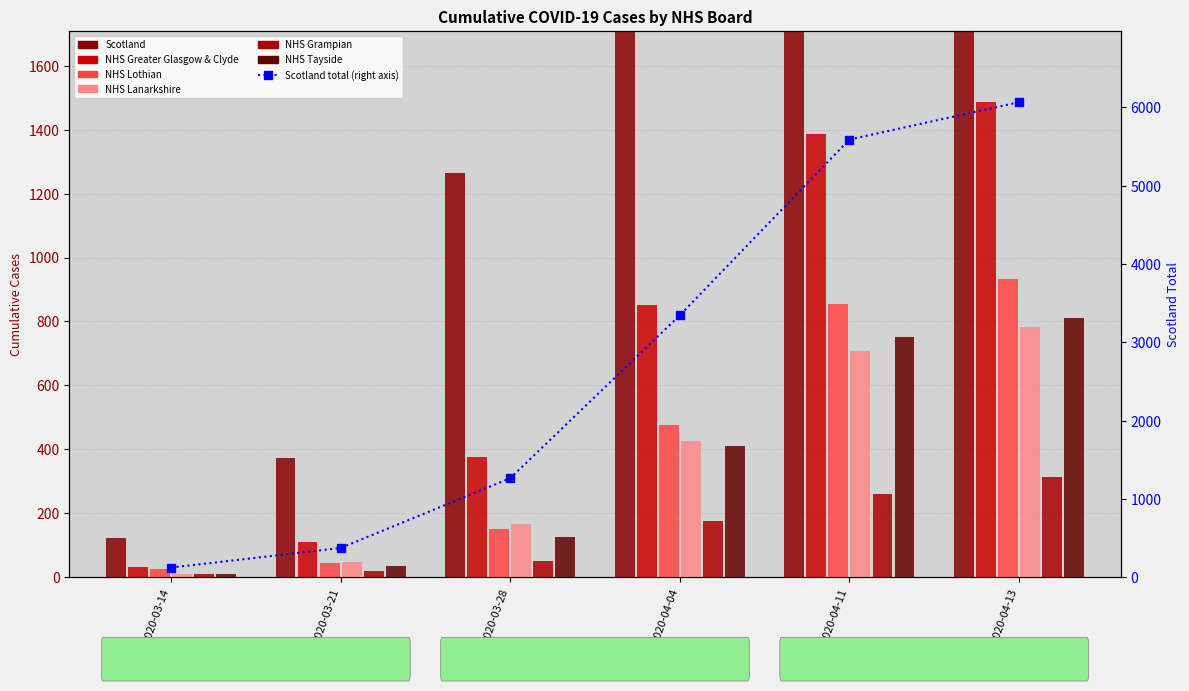

The NHS Greater Glasgow & Clyde series shows 394 at 2020-04-04. True or false?

False